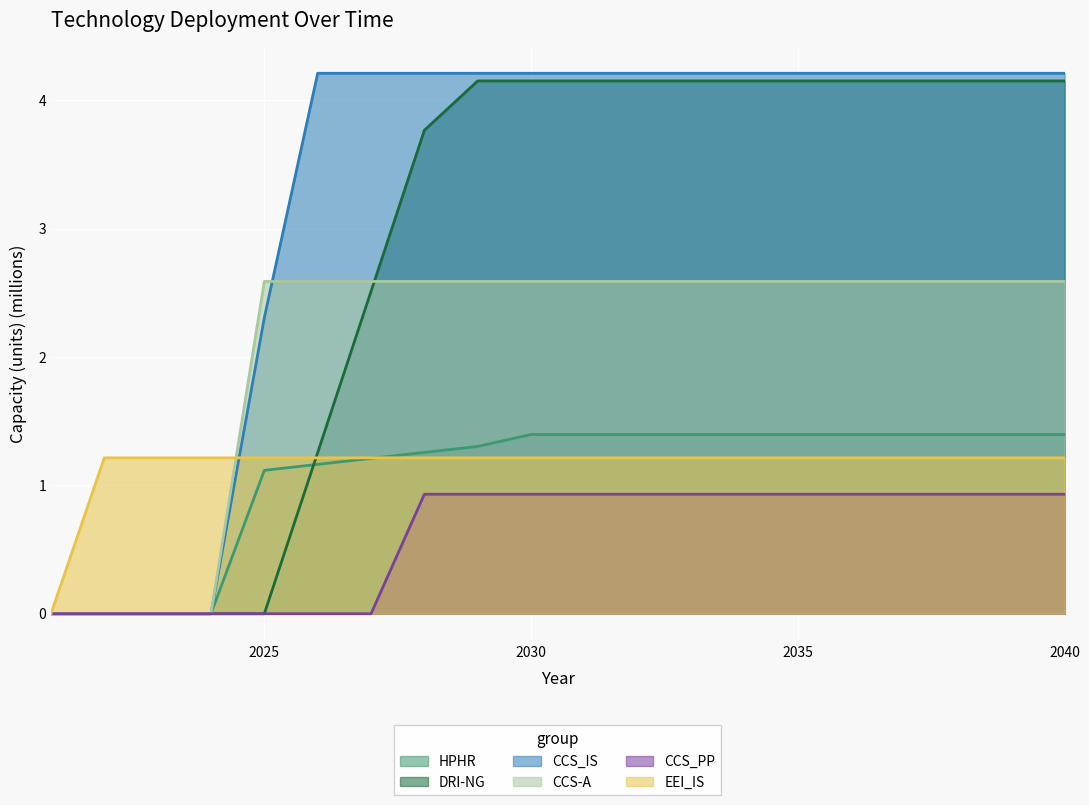

At which label is HPHR closest to 0?

2021